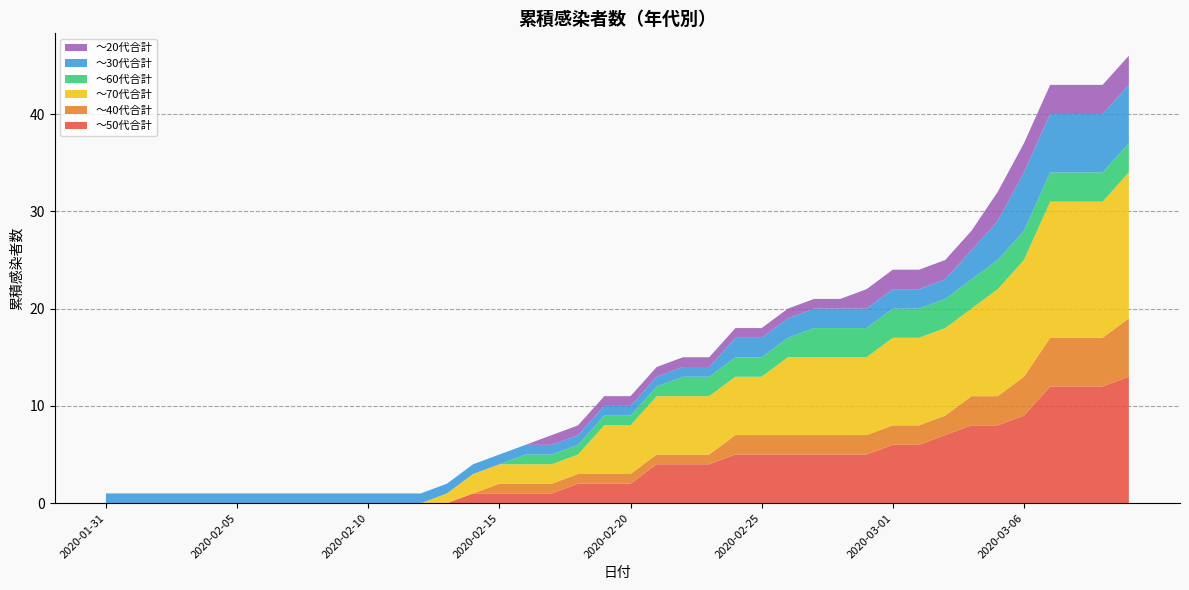

Reading right to left, transcribe all the data shown in this chart.

～50代合計: 2020-03-10=13	2020-03-09=12	2020-03-08=12	2020-03-07=12	2020-03-06=9	2020-03-05=8	2020-03-04=8	2020-03-03=7	2020-03-02=6	2020-03-01=6	2020-02-29=5	2020-02-28=5	2020-02-27=5	2020-02-26=5	2020-02-25=5	2020-02-24=5	2020-02-23=4	2020-02-22=4	2020-02-21=4	2020-02-20=2	2020-02-19=2	2020-02-18=2	2020-02-17=1	2020-02-16=1	2020-02-15=1	2020-02-14=1	2020-02-13=0	2020-02-12=0	2020-02-11=0	2020-02-10=0	2020-02-09=0	2020-02-08=0	2020-02-07=0	2020-02-06=0	2020-02-05=0	2020-02-04=0	2020-02-03=0	2020-02-02=0	2020-02-01=0	2020-01-31=0
～40代合計: 2020-03-10=6	2020-03-09=5	2020-03-08=5	2020-03-07=5	2020-03-06=4	2020-03-05=3	2020-03-04=3	2020-03-03=2	2020-03-02=2	2020-03-01=2	2020-02-29=2	2020-02-28=2	2020-02-27=2	2020-02-26=2	2020-02-25=2	2020-02-24=2	2020-02-23=1	2020-02-22=1	2020-02-21=1	2020-02-20=1	2020-02-19=1	2020-02-18=1	2020-02-17=1	2020-02-16=1	2020-02-15=1	2020-02-14=0	2020-02-13=0	2020-02-12=0	2020-02-11=0	2020-02-10=0	2020-02-09=0	2020-02-08=0	2020-02-07=0	2020-02-06=0	2020-02-05=0	2020-02-04=0	2020-02-03=0	2020-02-02=0	2020-02-01=0	2020-01-31=0
～70代合計: 2020-03-10=15	2020-03-09=14	2020-03-08=14	2020-03-07=14	2020-03-06=12	2020-03-05=11	2020-03-04=9	2020-03-03=9	2020-03-02=9	2020-03-01=9	2020-02-29=8	2020-02-28=8	2020-02-27=8	2020-02-26=8	2020-02-25=6	2020-02-24=6	2020-02-23=6	2020-02-22=6	2020-02-21=6	2020-02-20=5	2020-02-19=5	2020-02-18=2	2020-02-17=2	2020-02-16=2	2020-02-15=2	2020-02-14=2	2020-02-13=1	2020-02-12=0	2020-02-11=0	2020-02-10=0	2020-02-09=0	2020-02-08=0	2020-02-07=0	2020-02-06=0	2020-02-05=0	2020-02-04=0	2020-02-03=0	2020-02-02=0	2020-02-01=0	2020-01-31=0
～60代合計: 2020-03-10=3	2020-03-09=3	2020-03-08=3	2020-03-07=3	2020-03-06=3	2020-03-05=3	2020-03-04=3	2020-03-03=3	2020-03-02=3	2020-03-01=3	2020-02-29=3	2020-02-28=3	2020-02-27=3	2020-02-26=2	2020-02-25=2	2020-02-24=2	2020-02-23=2	2020-02-22=2	2020-02-21=1	2020-02-20=1	2020-02-19=1	2020-02-18=1	2020-02-17=1	2020-02-16=1	2020-02-15=0	2020-02-14=0	2020-02-13=0	2020-02-12=0	2020-02-11=0	2020-02-10=0	2020-02-09=0	2020-02-08=0	2020-02-07=0	2020-02-06=0	2020-02-05=0	2020-02-04=0	2020-02-03=0	2020-02-02=0	2020-02-01=0	2020-01-31=0
～30代合計: 2020-03-10=6	2020-03-09=6	2020-03-08=6	2020-03-07=6	2020-03-06=6	2020-03-05=4	2020-03-04=3	2020-03-03=2	2020-03-02=2	2020-03-01=2	2020-02-29=2	2020-02-28=2	2020-02-27=2	2020-02-26=2	2020-02-25=2	2020-02-24=2	2020-02-23=1	2020-02-22=1	2020-02-21=1	2020-02-20=1	2020-02-19=1	2020-02-18=1	2020-02-17=1	2020-02-16=1	2020-02-15=1	2020-02-14=1	2020-02-13=1	2020-02-12=1	2020-02-11=1	2020-02-10=1	2020-02-09=1	2020-02-08=1	2020-02-07=1	2020-02-06=1	2020-02-05=1	2020-02-04=1	2020-02-03=1	2020-02-02=1	2020-02-01=1	2020-01-31=1
～20代合計: 2020-03-10=3	2020-03-09=3	2020-03-08=3	2020-03-07=3	2020-03-06=3	2020-03-05=3	2020-03-04=2	2020-03-03=2	2020-03-02=2	2020-03-01=2	2020-02-29=2	2020-02-28=1	2020-02-27=1	2020-02-26=1	2020-02-25=1	2020-02-24=1	2020-02-23=1	2020-02-22=1	2020-02-21=1	2020-02-20=1	2020-02-19=1	2020-02-18=1	2020-02-17=1	2020-02-16=0	2020-02-15=0	2020-02-14=0	2020-02-13=0	2020-02-12=0	2020-02-11=0	2020-02-10=0	2020-02-09=0	2020-02-08=0	2020-02-07=0	2020-02-06=0	2020-02-05=0	2020-02-04=0	2020-02-03=0	2020-02-02=0	2020-02-01=0	2020-01-31=0